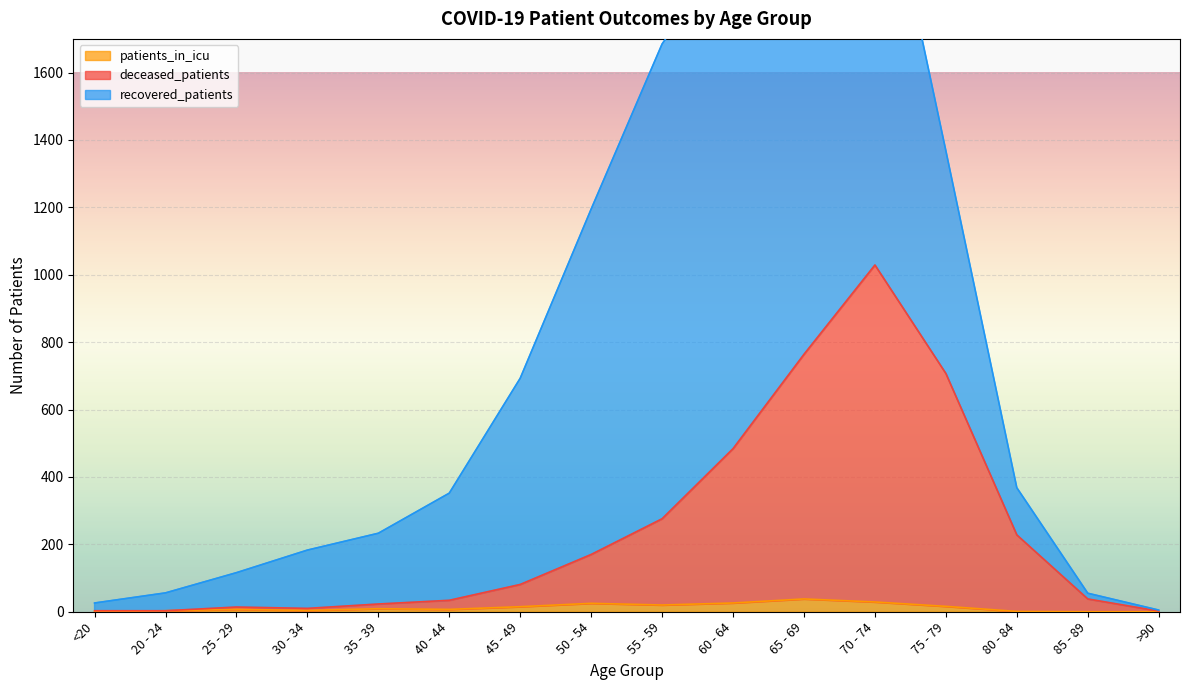

What is the label of the 16th point from the left?

>90